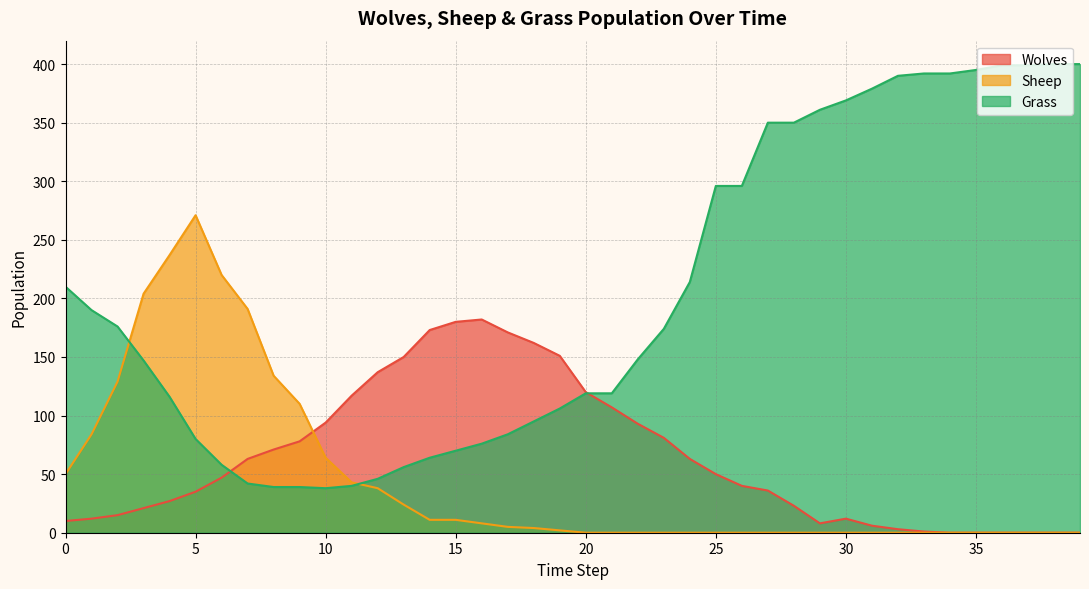

Between which two adjacent categories do Grass and Wolves first intersect?

6 and 7